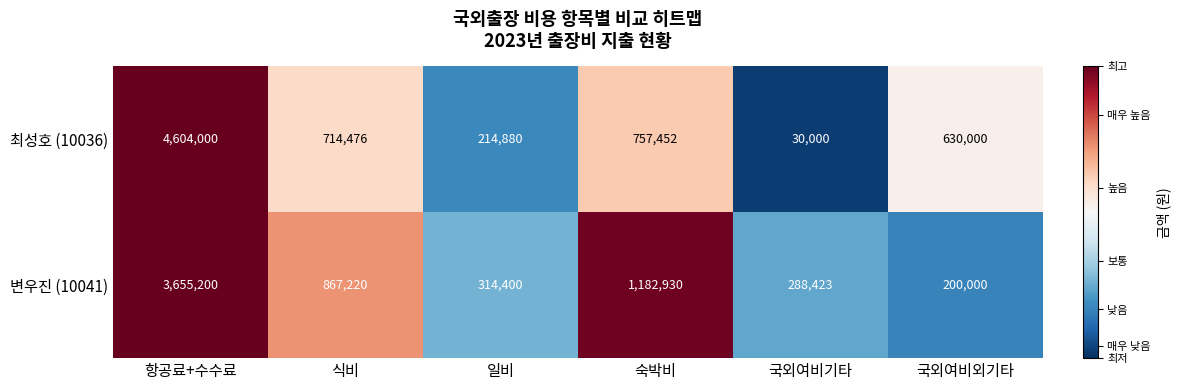

What is the sum of the 최성호 (10036) values at 일비 and 국외여비기타?

244880